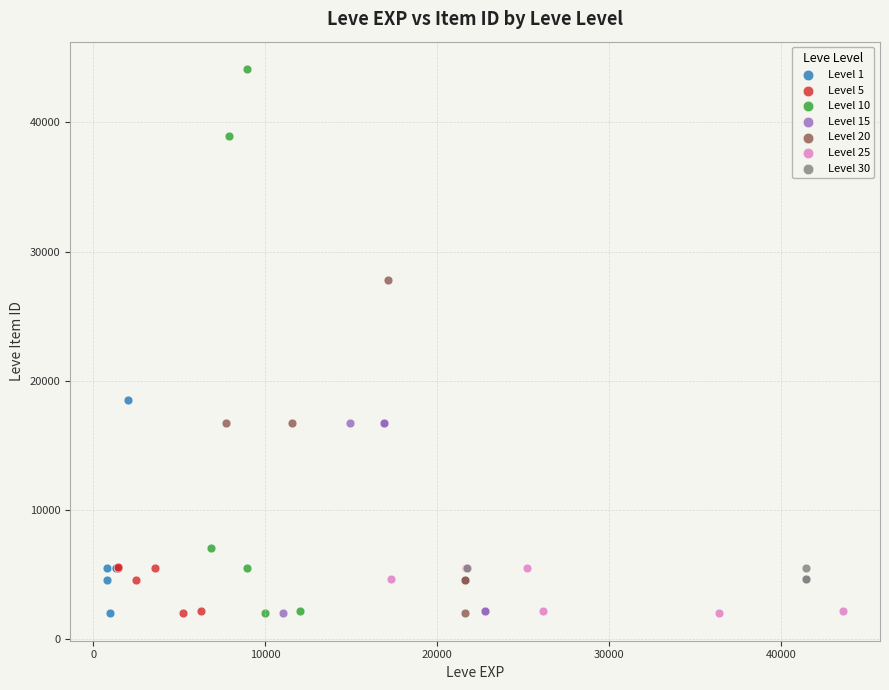

Which series has the widest spread of Y values?

Level 10